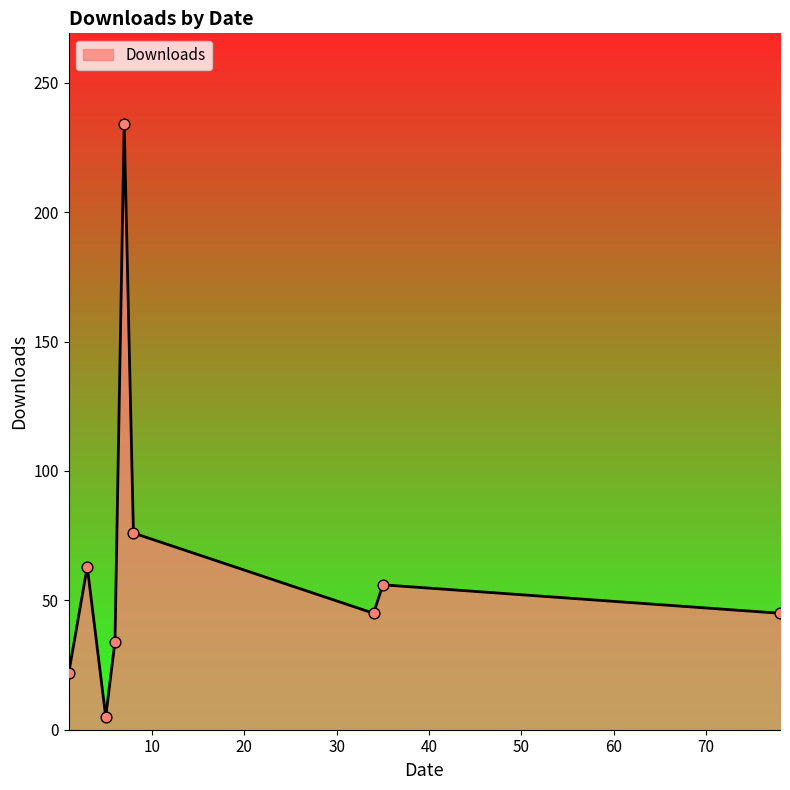

What is the difference between the maximum and minimum values?

229